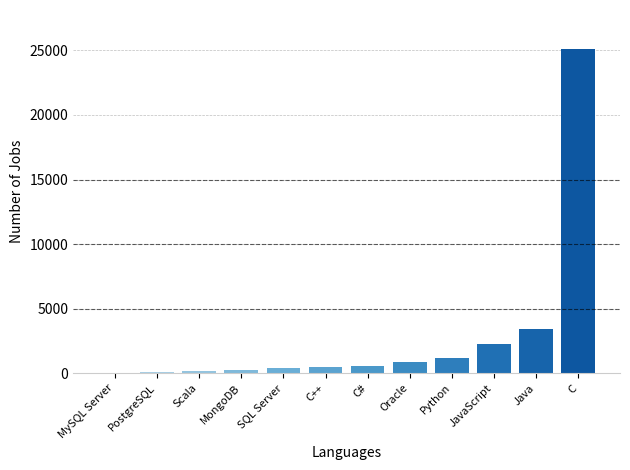

Which has a higher value, Oracle or C#?

Oracle